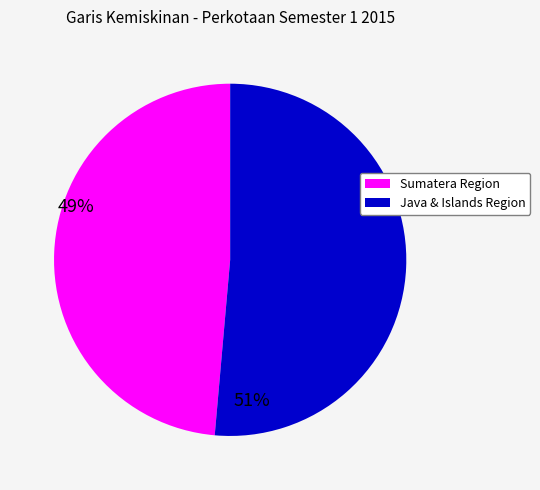

Is there a majority slice in this chart?

Yes